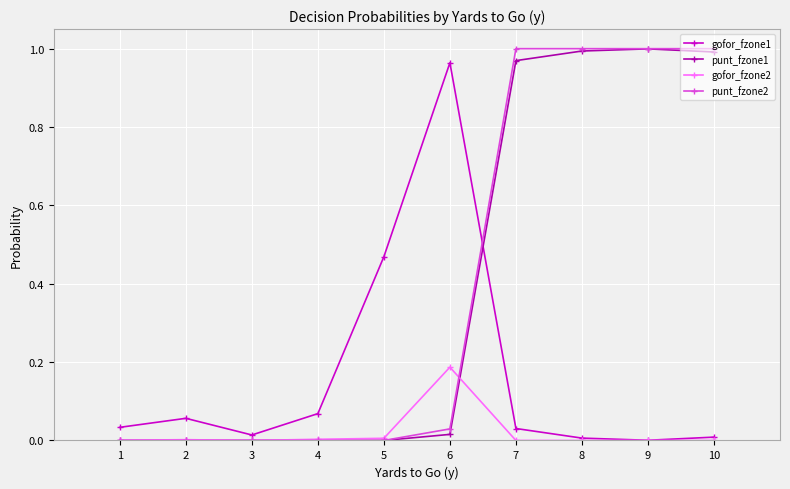

How many data points does each series have?

10